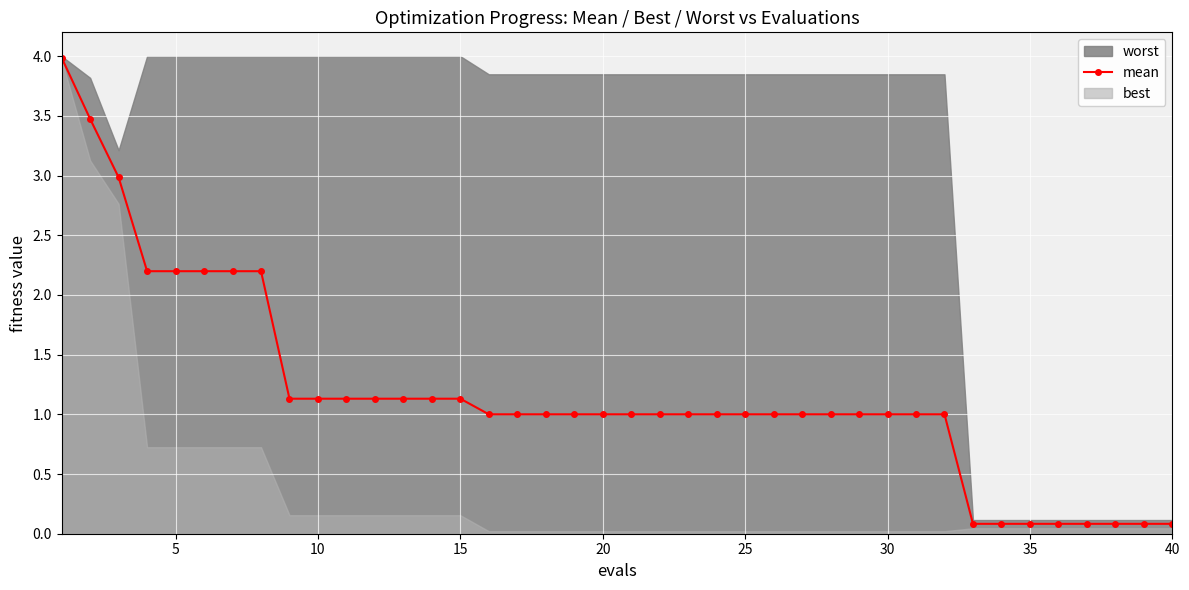

True or false: mean has a value of 1.0 at 20.

True